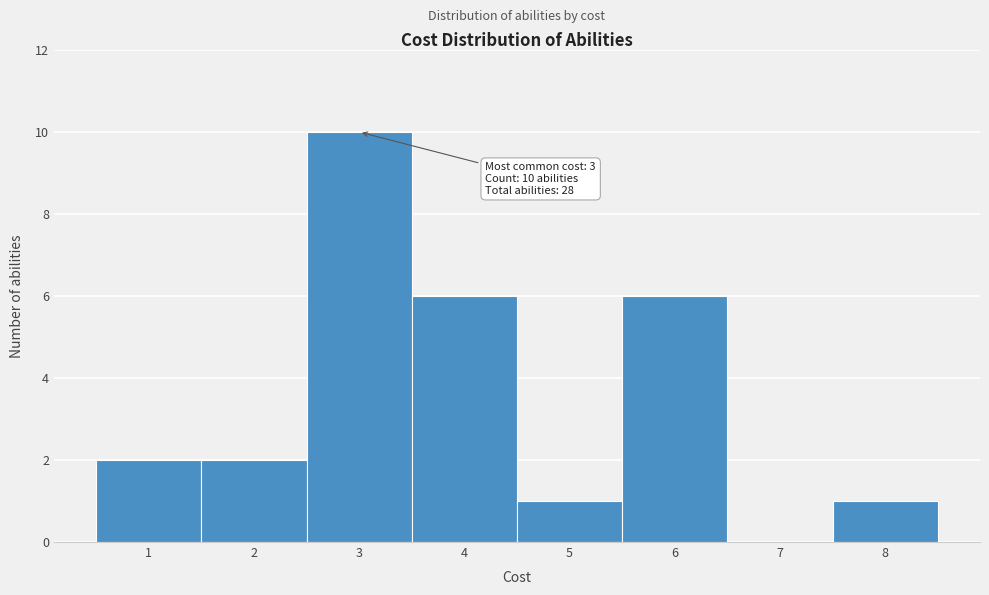

Which range on the x-axis has the tallest bar?

2.5 to 3.5